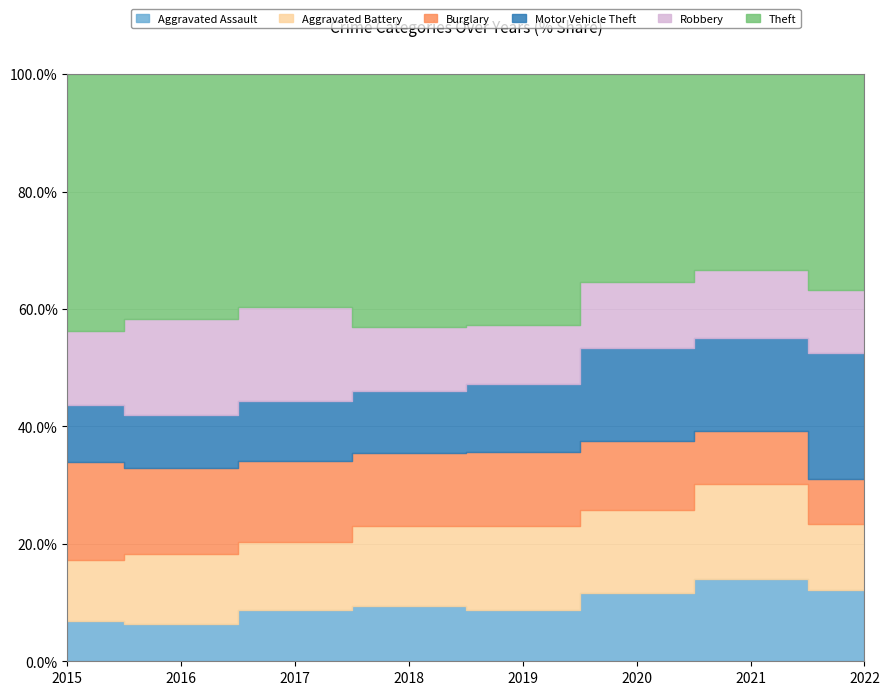

Does the chart have visible grid lines?

Yes